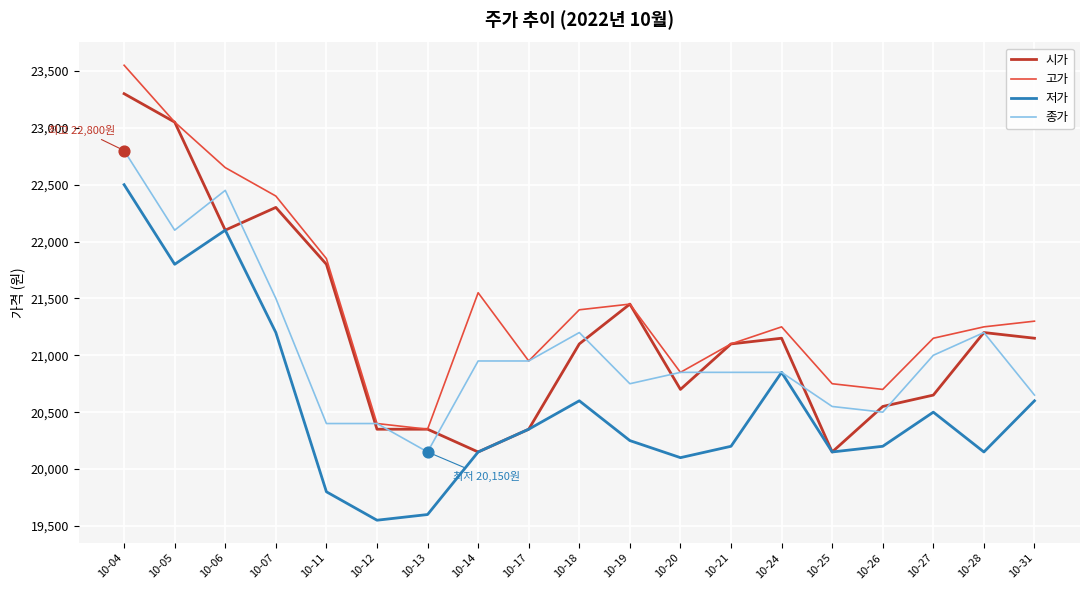

Is the value of 고가 at 10-27 greater than the value of 시가 at 10-05?

No